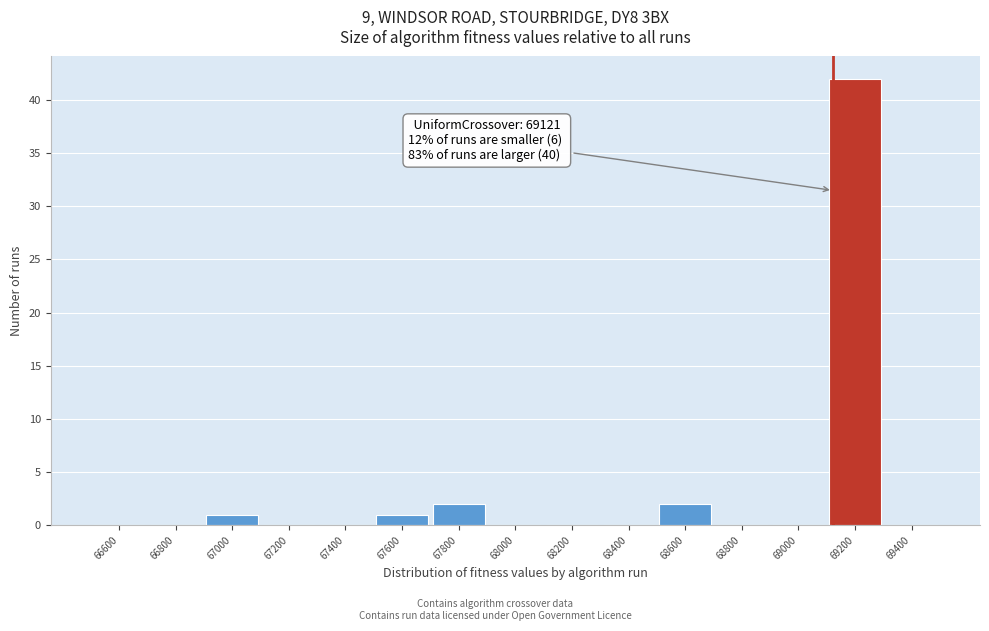

Over which range of the x-axis is the bar tallest?

69100 to 69300